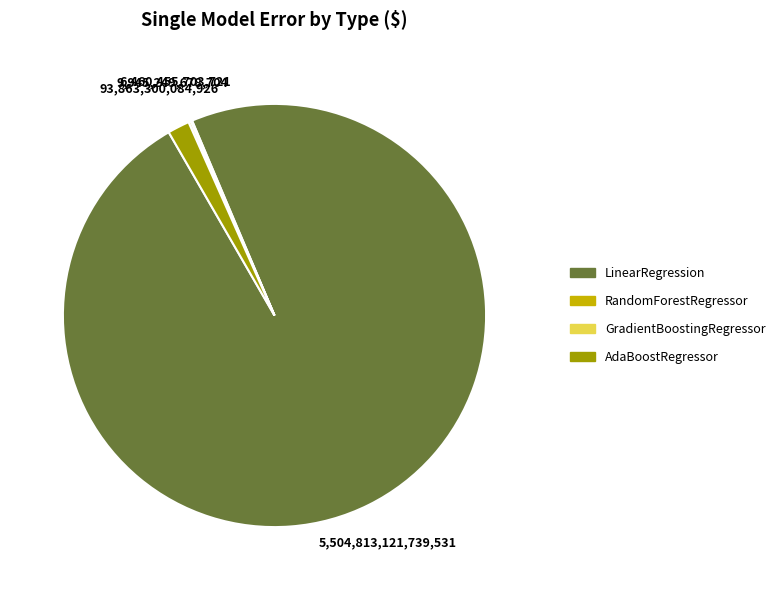

Is there a majority slice in this chart?

Yes